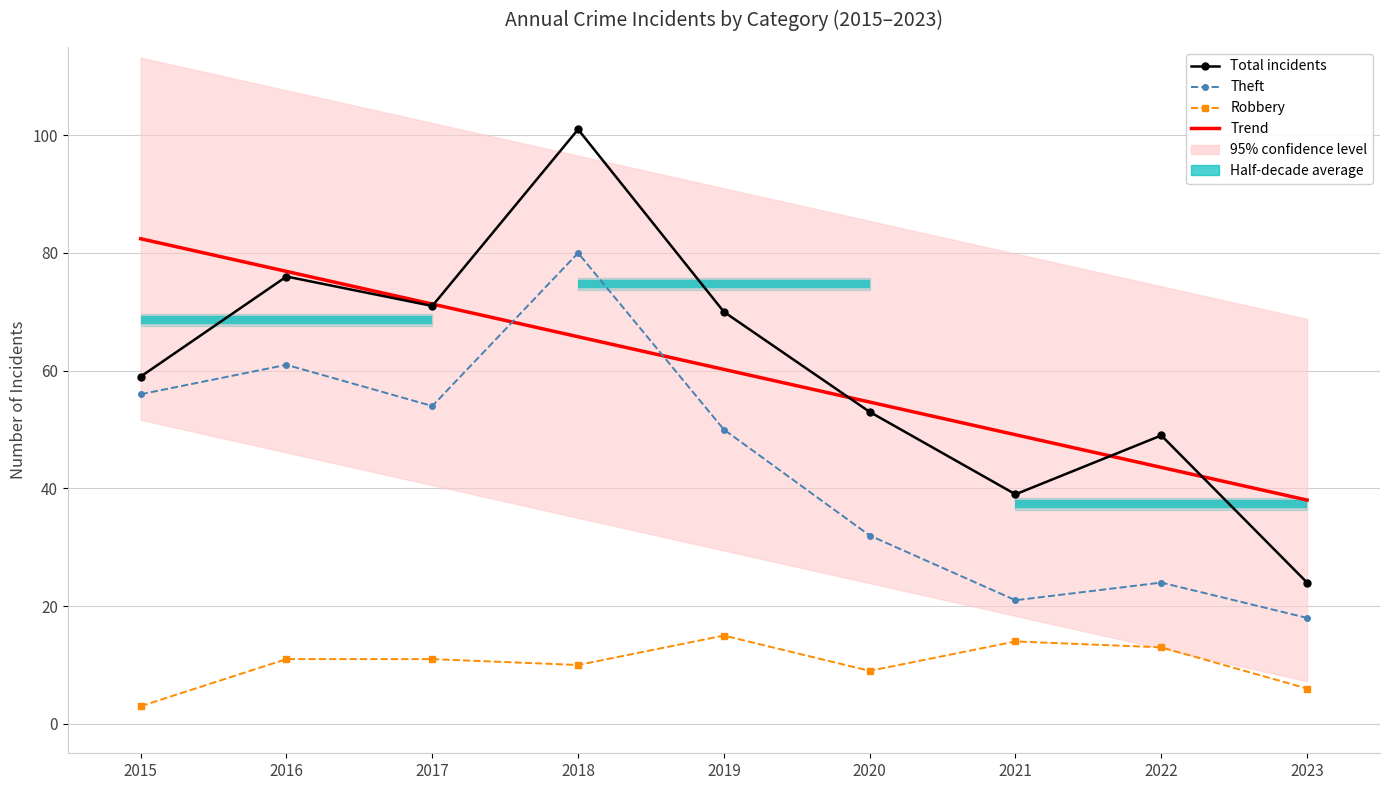

How many data points in Trend are less than 60?

4